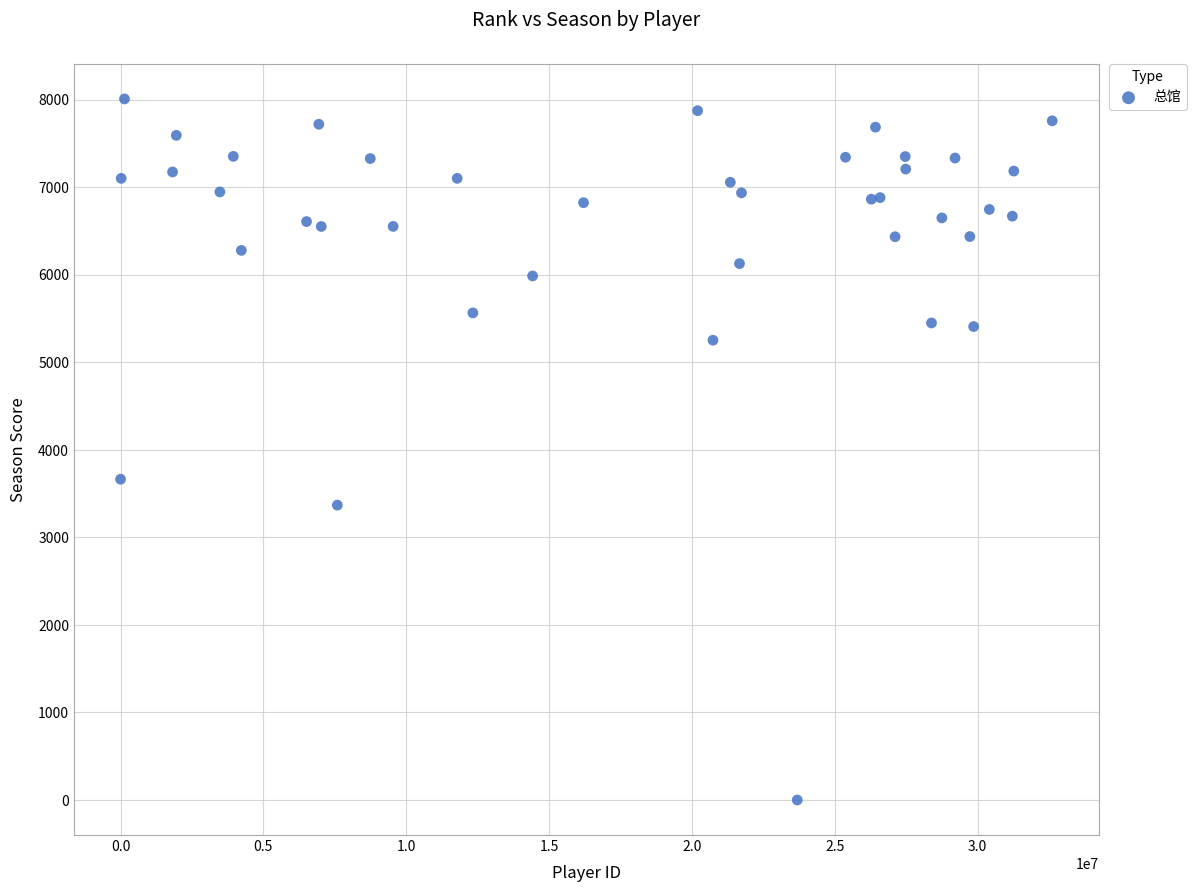

What Y value in the scatter plot is closest to 4004?

3664